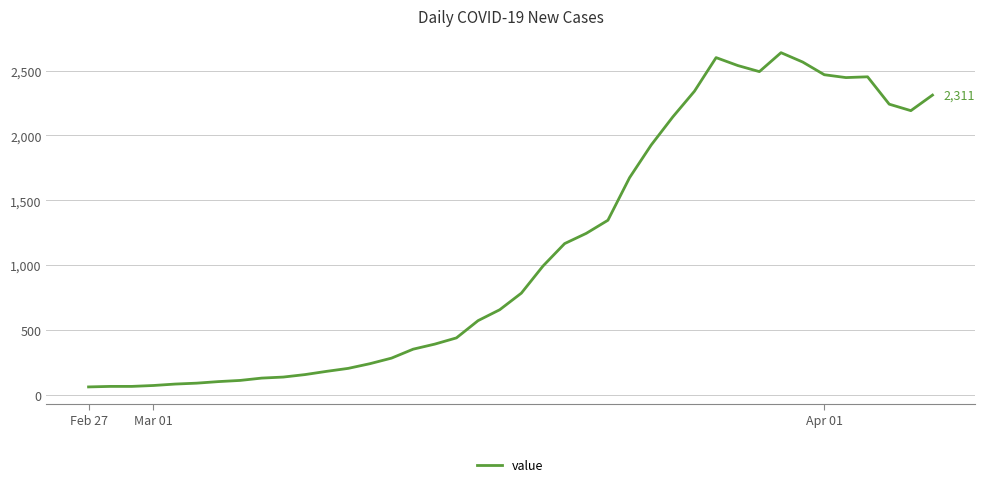

What is the difference between the maximum and minimum values?

2577